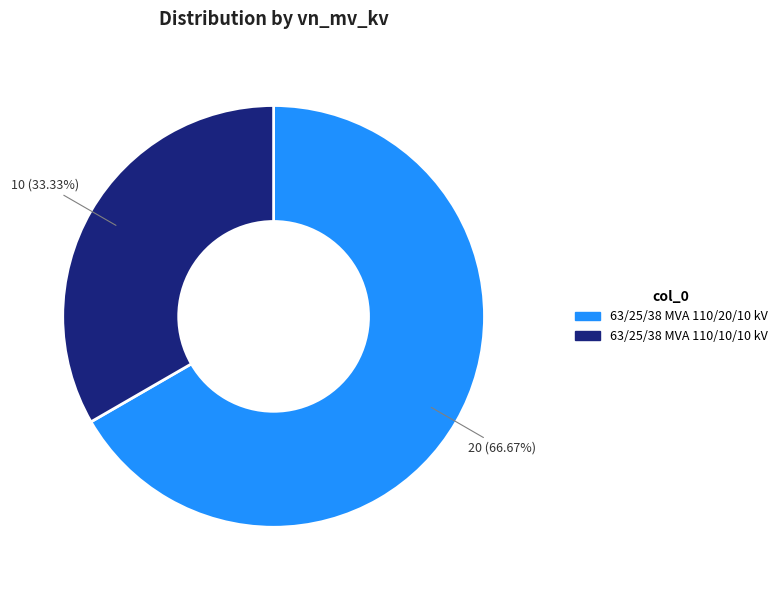

How many slices are in this pie chart?

2